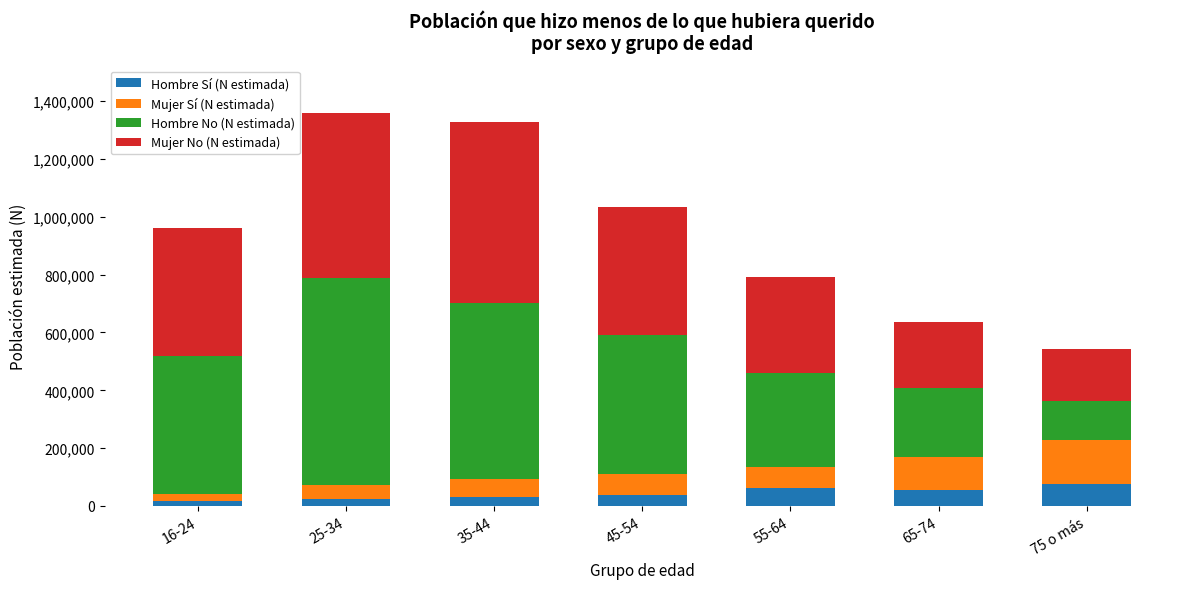

What is the difference between the maximum and minimum values in the Hombre Sí (N estimada) series?

60568